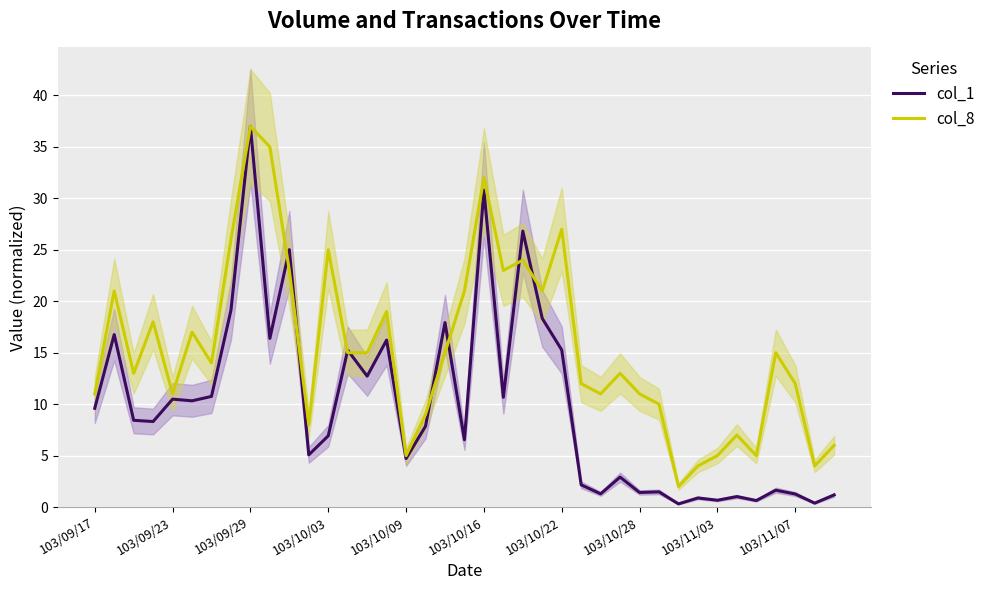

The col_1 series shows 6.5 at 103/09/17. True or false?

False